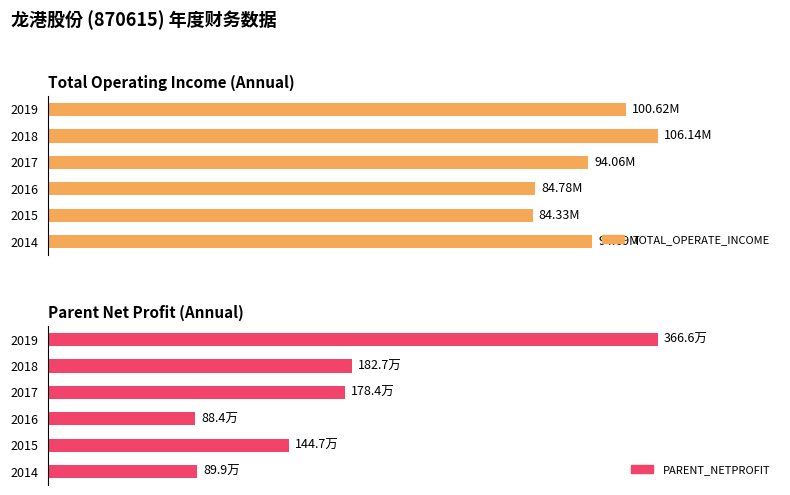

List the series in order of their peak value, lowest first.

PARENT_NETPROFIT, TOTAL_OPERATE_INCOME